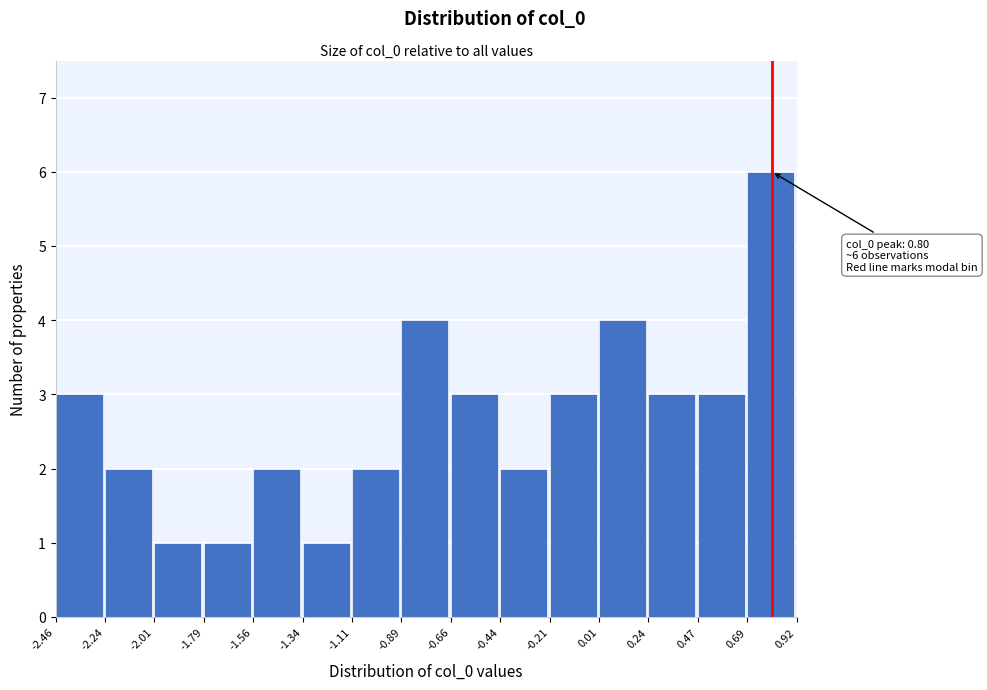

Which range on the x-axis has the tallest bar?

0.69 to 0.92